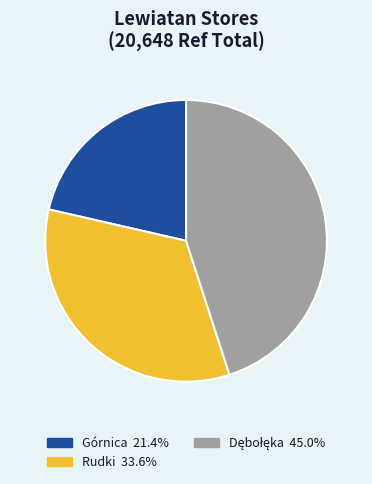

How many slices are in this pie chart?

3